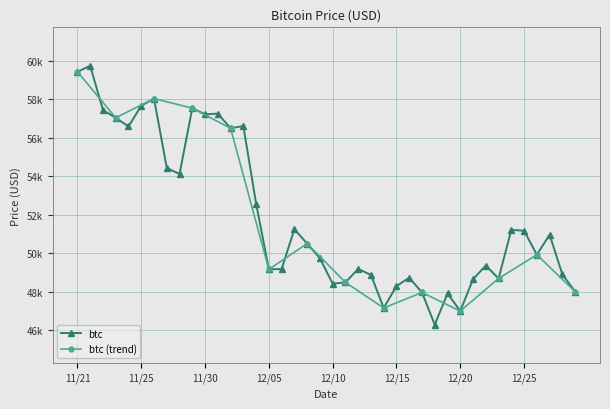

What is the greatest value displayed?

59749